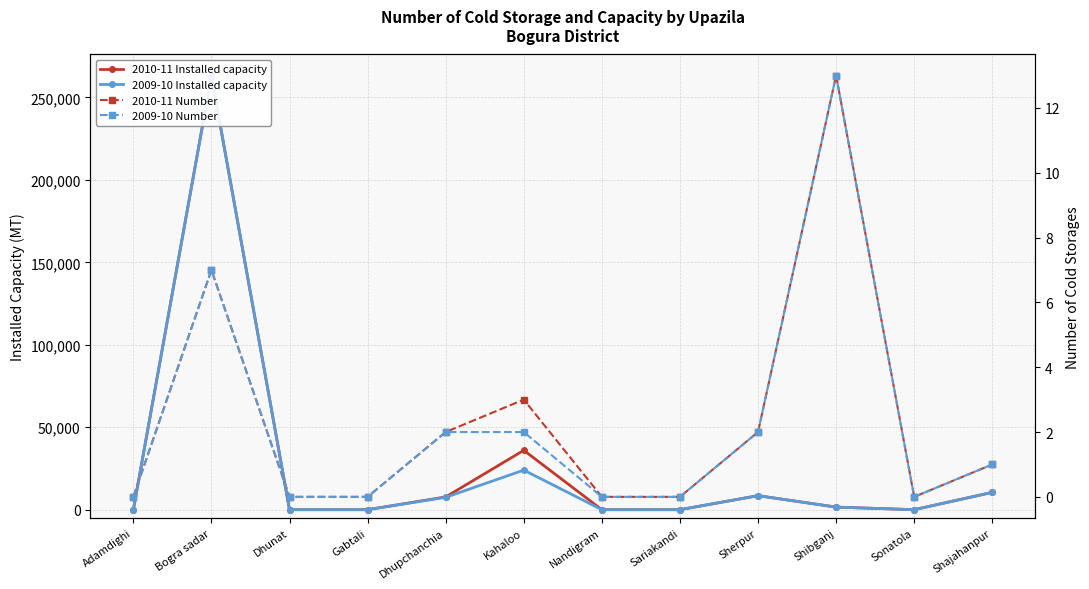

Which label corresponds to the smallest value in the chart?

Adamdighi